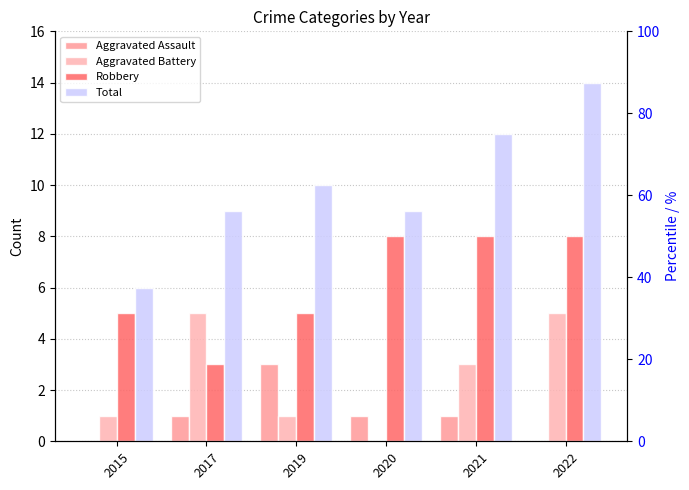

What is the approximate value of Aggravated Assault at 2019?

3